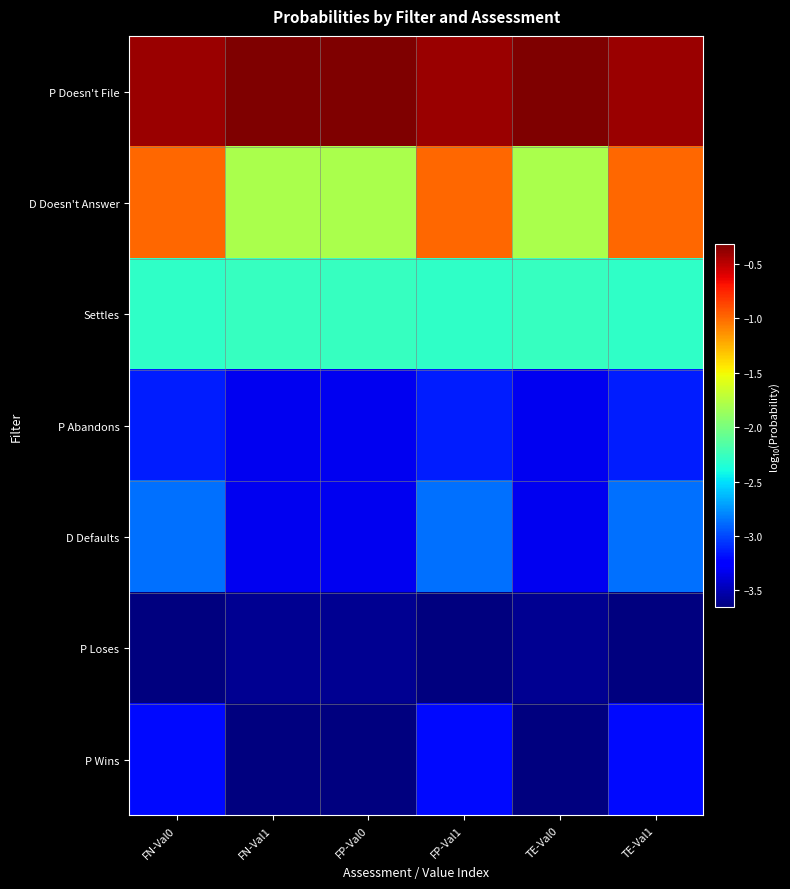

Reading left to right, extract all data points from this chart.

P Doesn't File: FN-Val0=-0.4	FN-Val1=-0.3	FP-Val0=-0.3	FP-Val1=-0.4	TE-Val0=-0.3	TE-Val1=-0.4
D Doesn't Answer: FN-Val0=-1.0	FN-Val1=-1.8	FP-Val0=-1.8	FP-Val1=-1.0	TE-Val0=-1.8	TE-Val1=-1.0
Settles: FN-Val0=-2.3	FN-Val1=-2.3	FP-Val0=-2.3	FP-Val1=-2.3	TE-Val0=-2.3	TE-Val1=-2.3
P Abandons: FN-Val0=-3.1	FN-Val1=-3.3	FP-Val0=-3.3	FP-Val1=-3.1	TE-Val0=-3.3	TE-Val1=-3.1
D Defaults: FN-Val0=-2.9	FN-Val1=-3.3	FP-Val0=-3.3	FP-Val1=-2.9	TE-Val0=-3.3	TE-Val1=-2.9
P Loses: FN-Val0=-3.7	FN-Val1=-3.6	FP-Val0=-3.6	FP-Val1=-3.7	TE-Val0=-3.6	TE-Val1=-3.7
P Wins: FN-Val0=-3.2	FN-Val1=-3.7	FP-Val0=-3.7	FP-Val1=-3.2	TE-Val0=-3.7	TE-Val1=-3.2